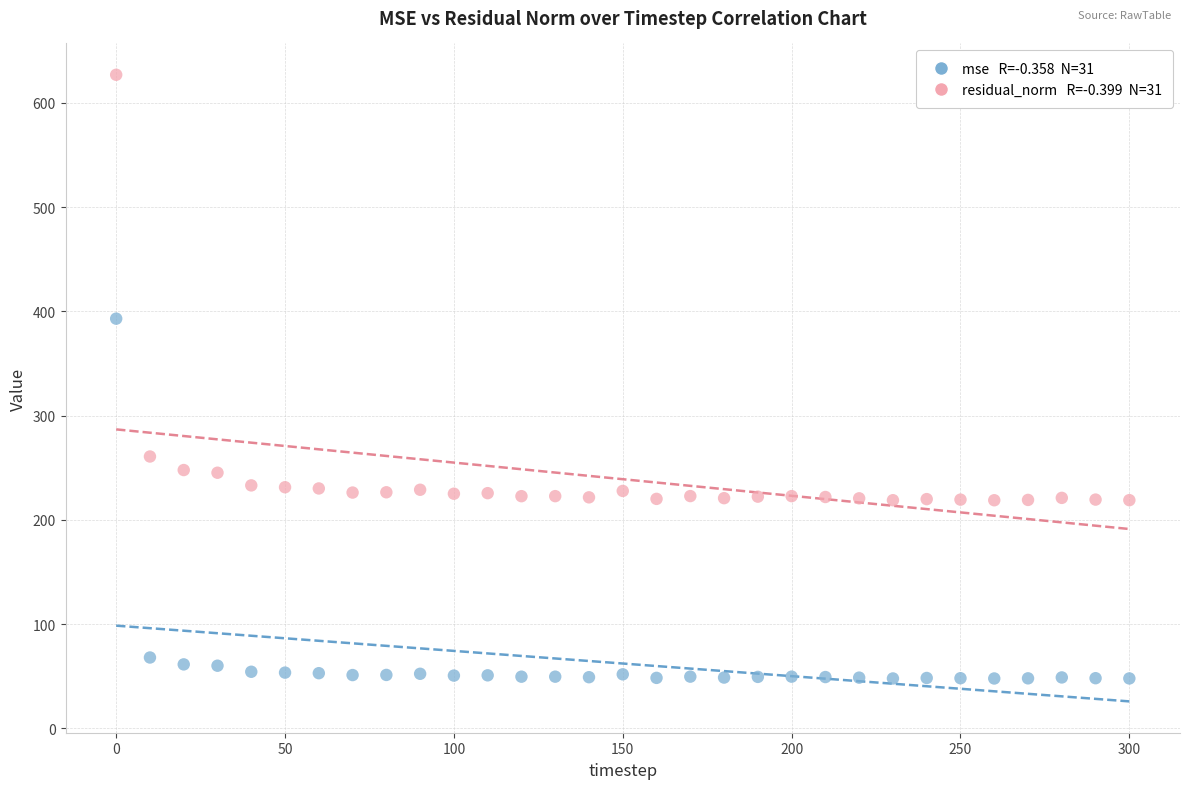

Across all data points, what is the range of Y values (max minus min)?

579.0